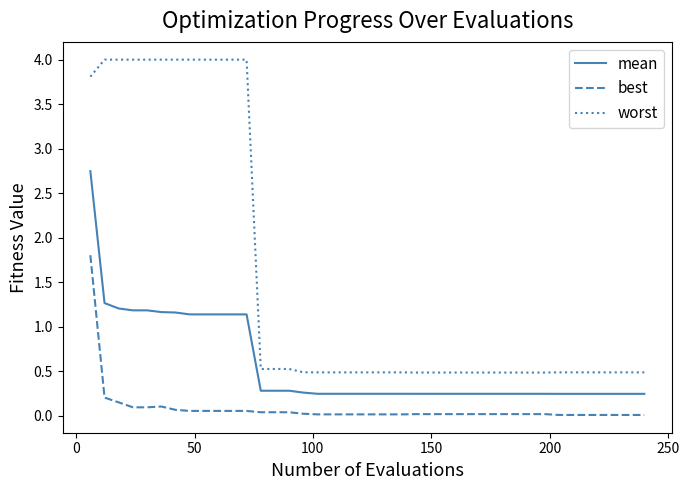

True or false: best and mean intersect in this chart.

False